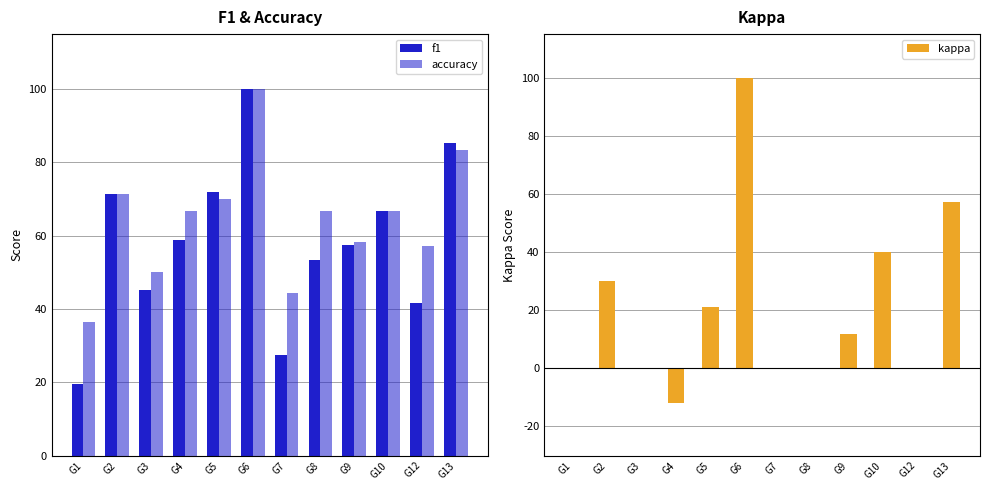

What is the average value of the kappa series?

0.2